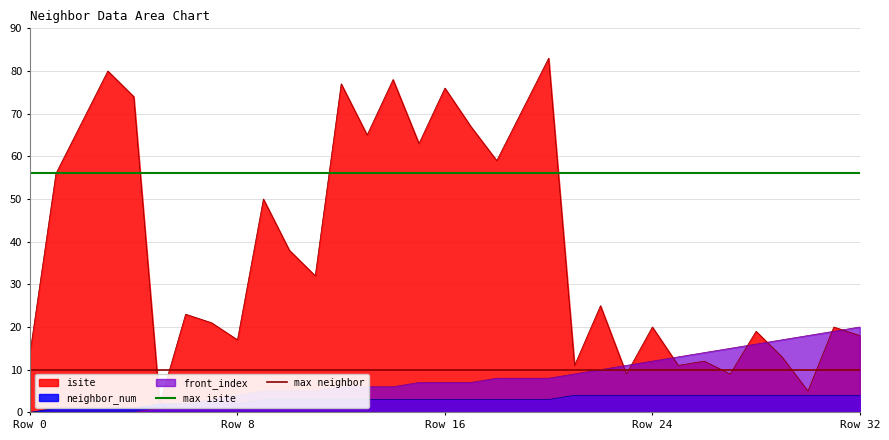

Is it true that front_index equals 31 at Row 32?

False